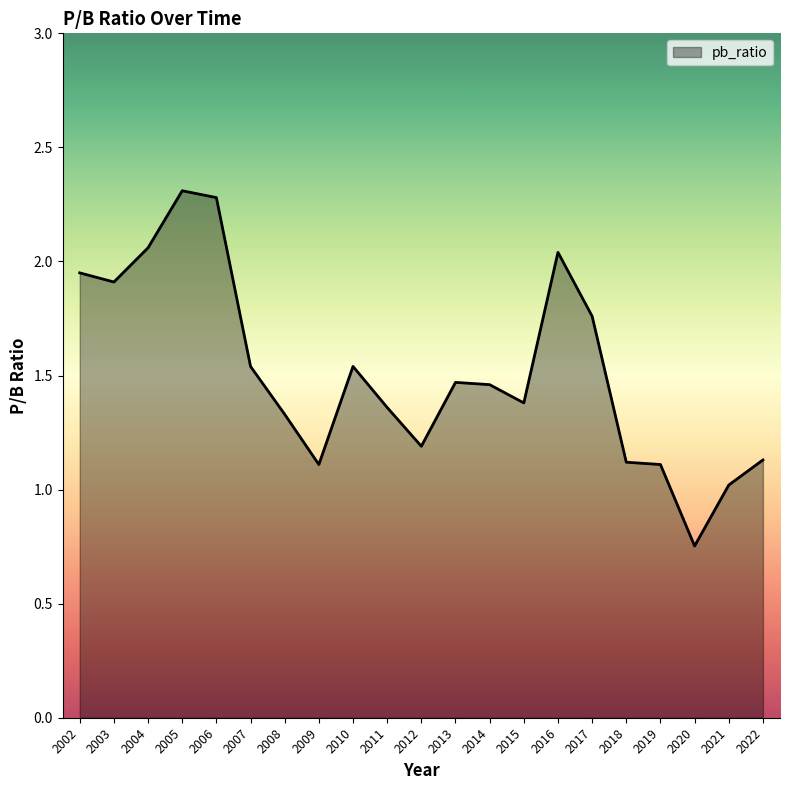

The value at 2014 is 0.6. True or false?

False